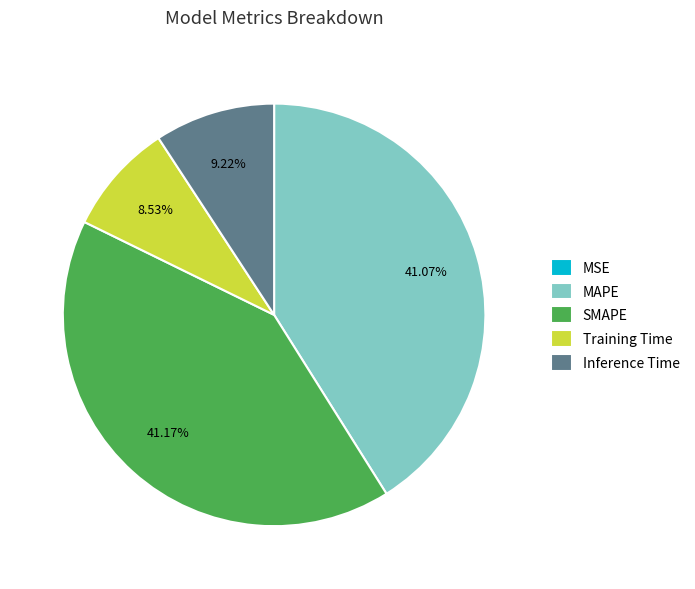

Is there a majority slice in this chart?

No